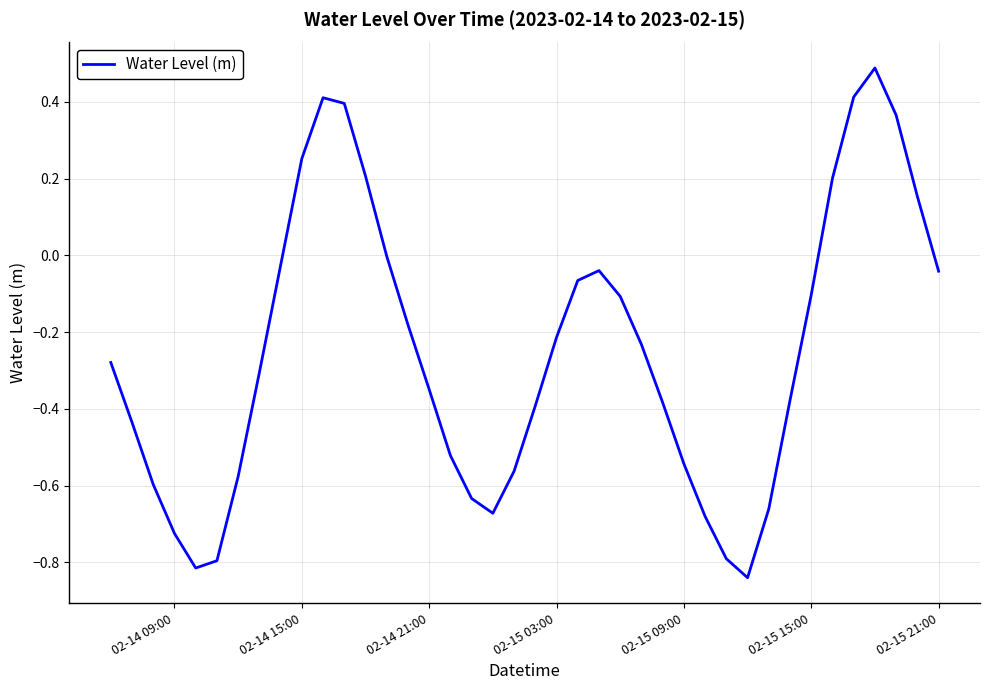

What is the difference between the second highest and minimum values?

1.3